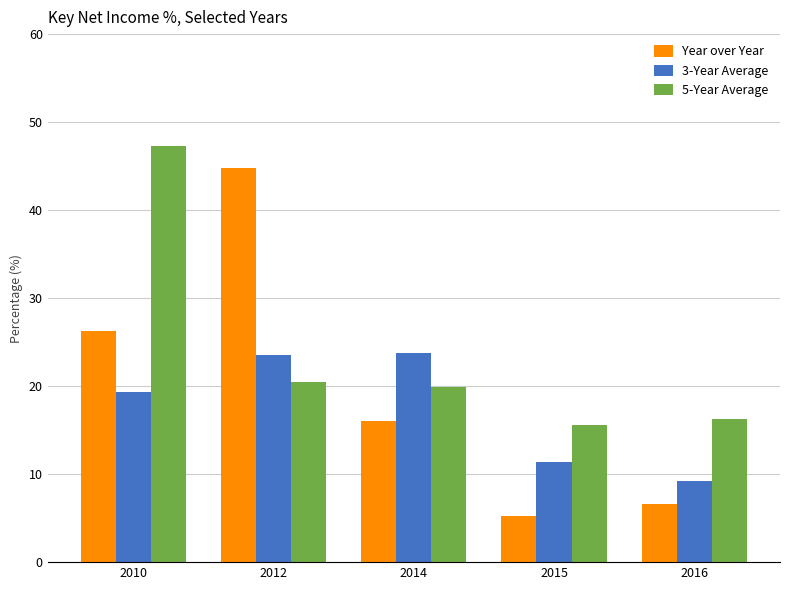

The value of 5-Year Average at 2010 is 47.2. True or false?

True